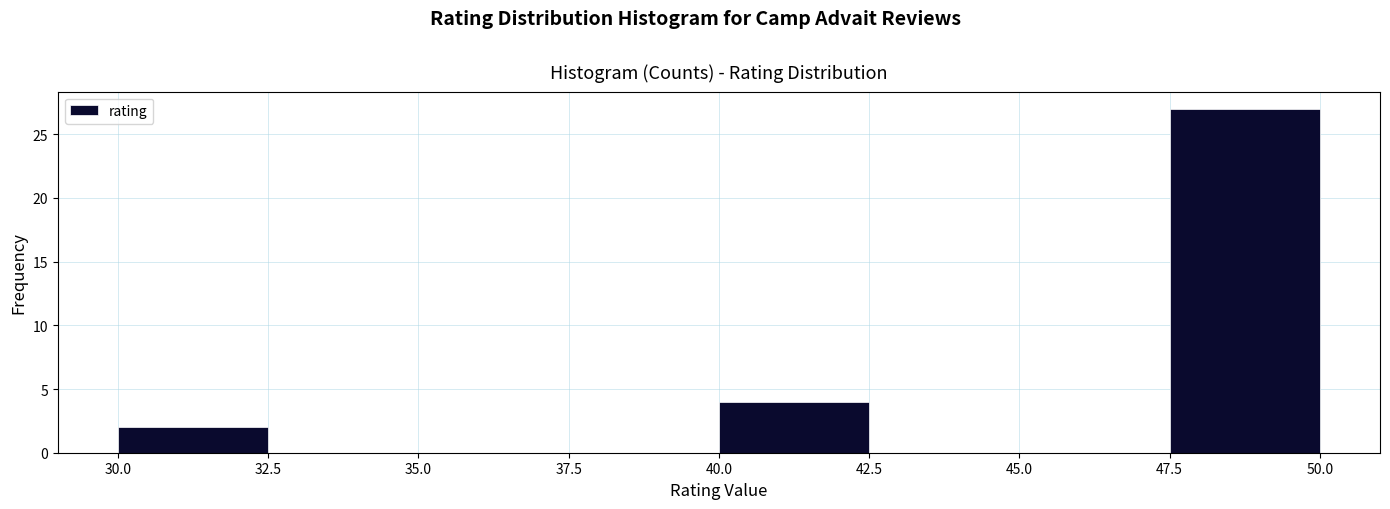

Reading left to right, transcribe this chart: for each bar, give the range it covers on the x-axis and its height. The values are not printed on the chart, so give them approximately, as read against the axis.

30.0 to 32.5: 2
32.5 to 35.0: 0
35.0 to 37.5: 0
37.5 to 40.0: 0
40.0 to 42.5: 4
42.5 to 45.0: 0
45.0 to 47.5: 0
47.5 to 50.0: 27